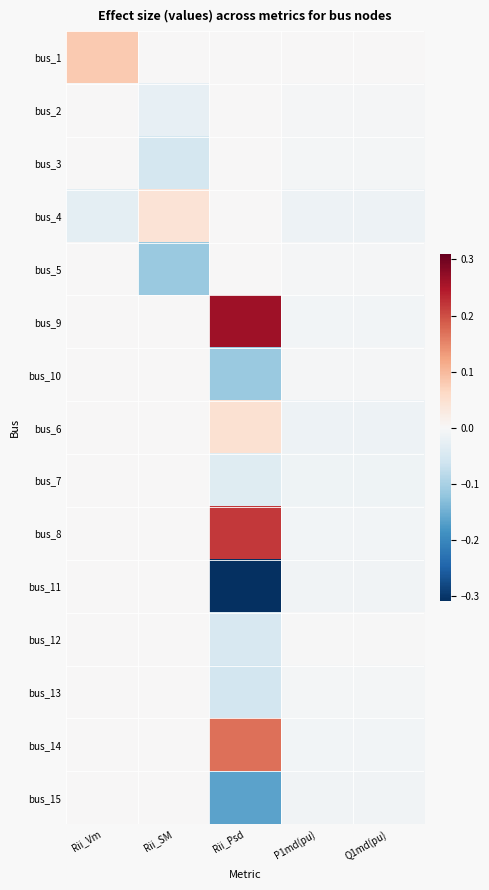

Which label corresponds to the largest value in the chart?

Rii_Psd